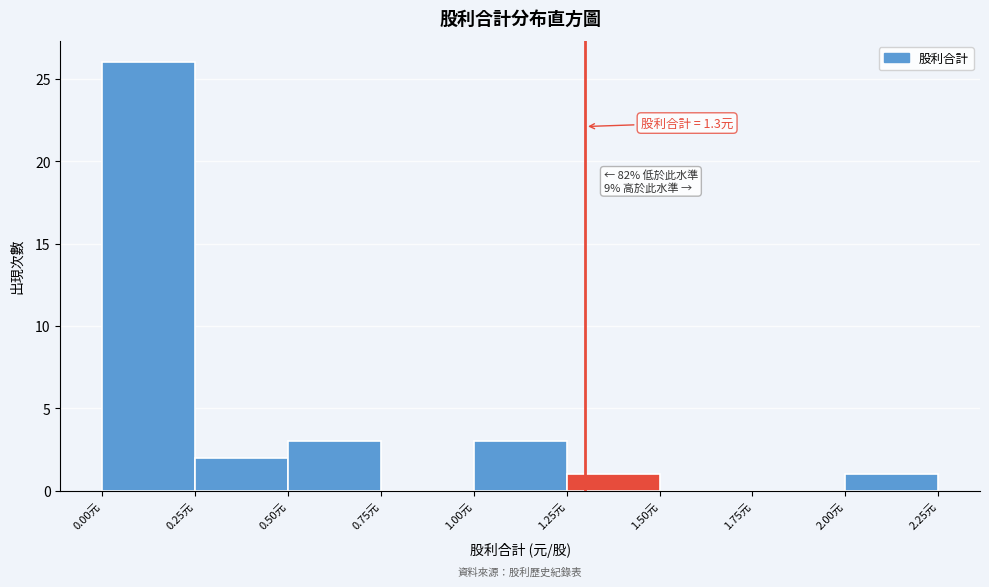

Which range on the x-axis has the tallest bar?

0.00 to 0.25